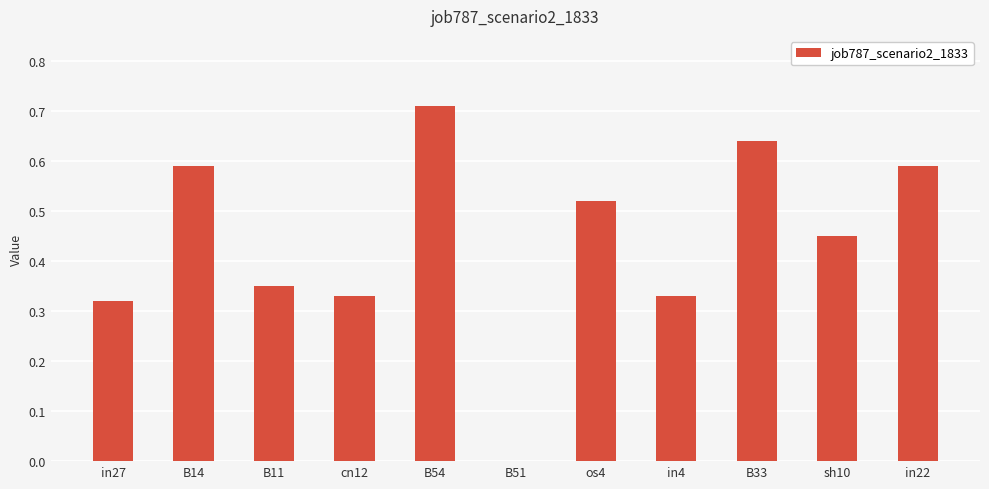

Which label corresponds to the largest value in the chart?

B54